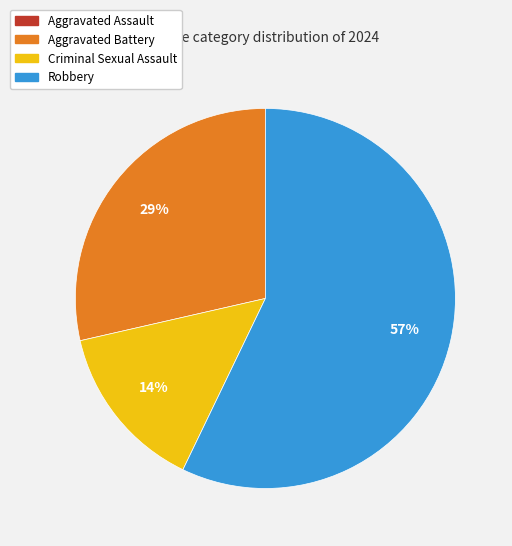

What percentage is the Aggravated Battery slice, to the nearest percent?

29%